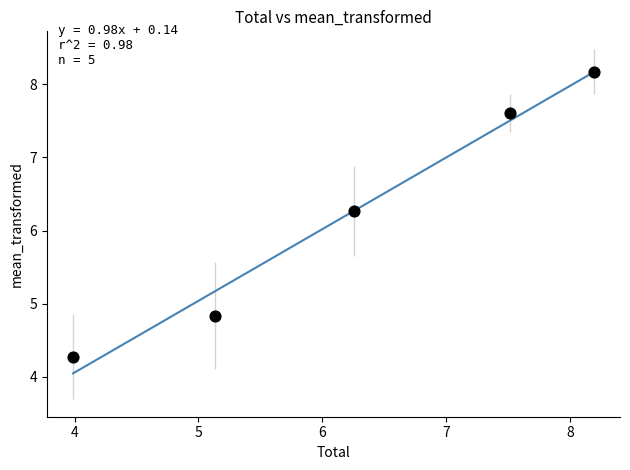

What Y value in the scatter plot is closest to 6?

6.3